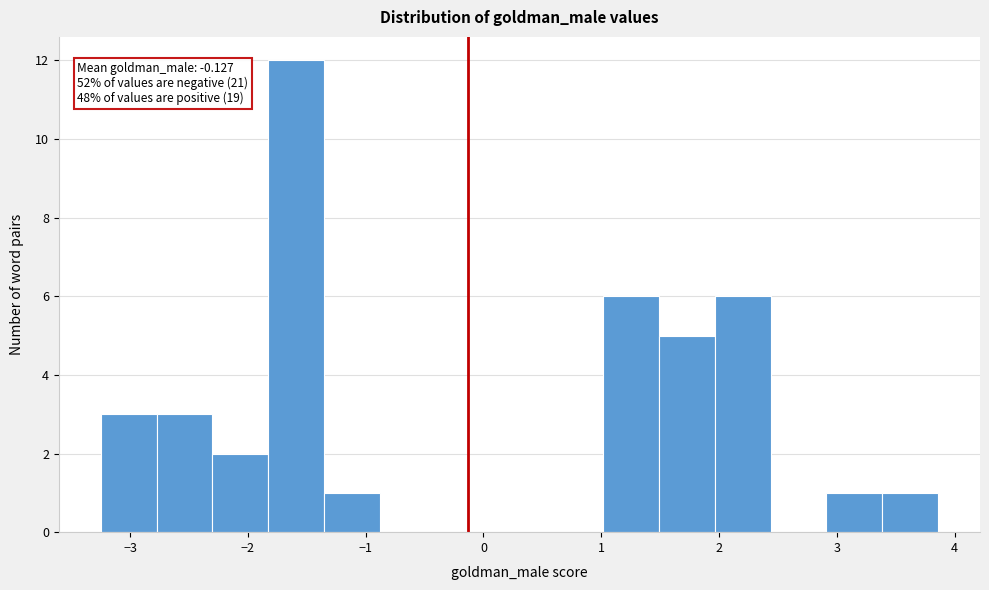

Which range on the x-axis has the tallest bar?

-1.8 to -1.4